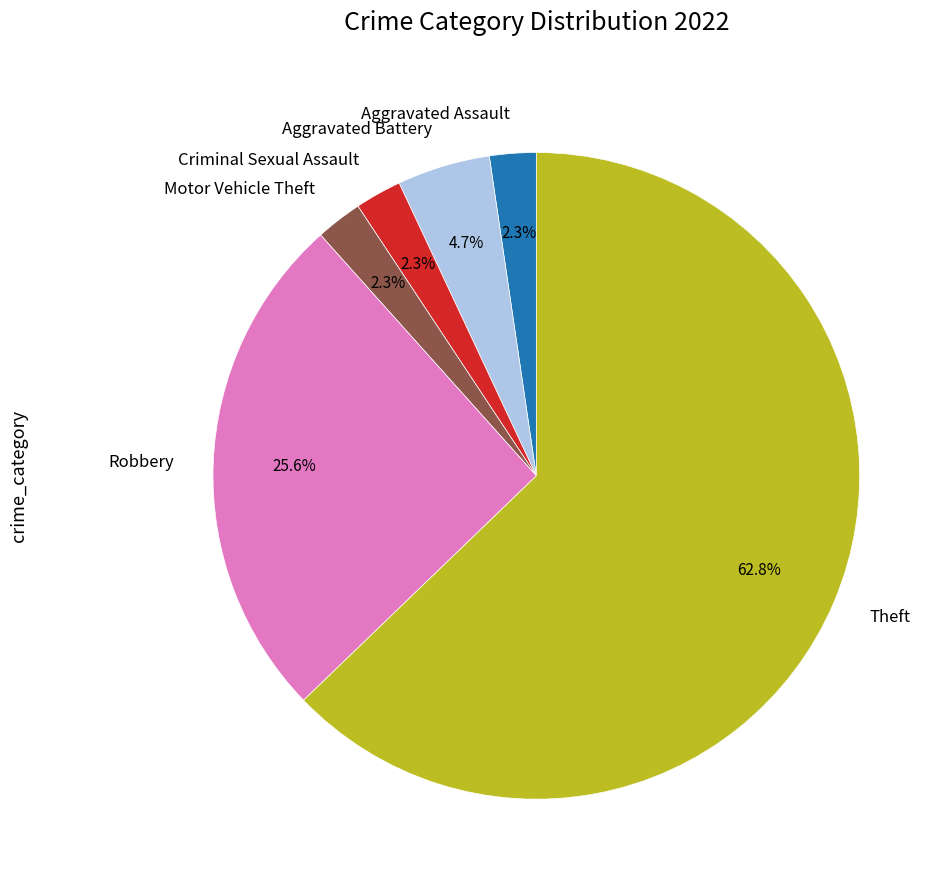

Count the number of slices in the pie.

6